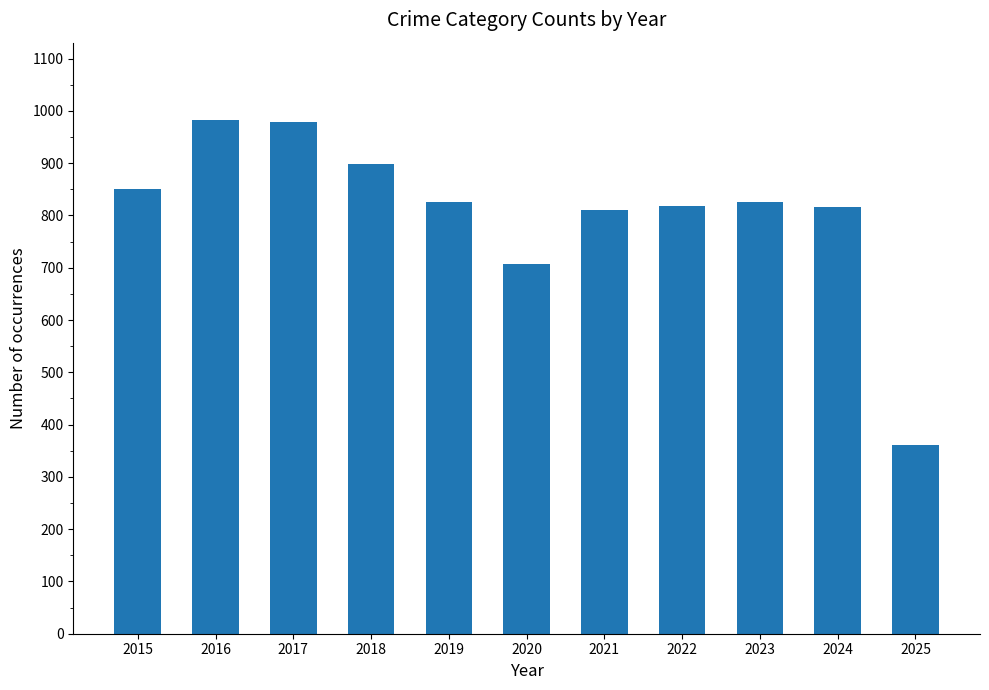

Count the number of data series in this chart.

1